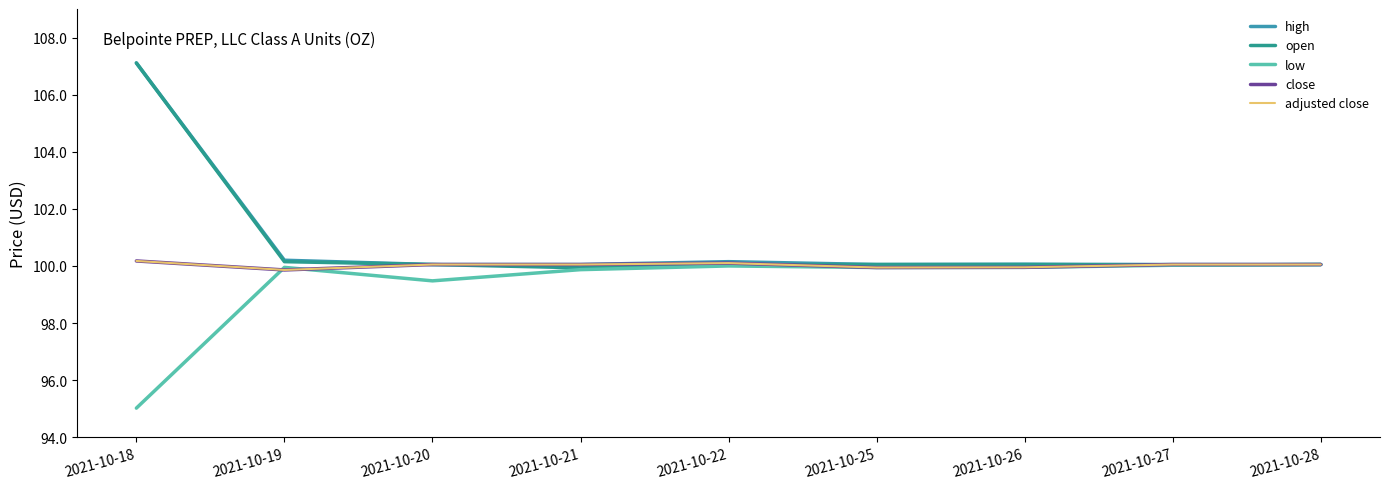

What is the sum of all adjusted close values?

900.2